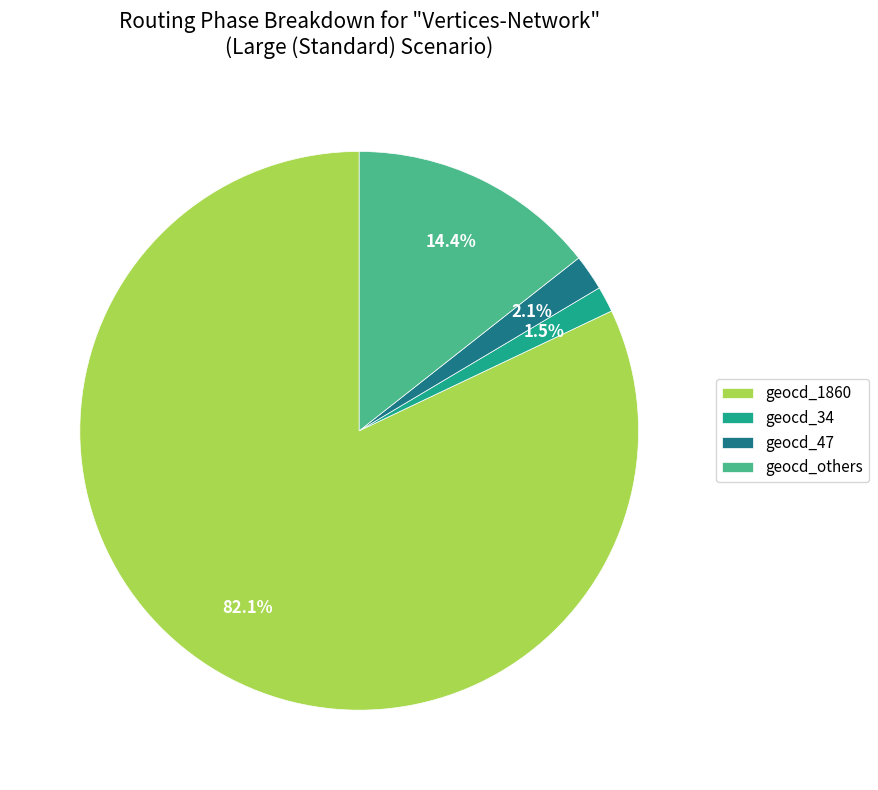

Is the sum of geocd_34 and geocd_others greater than half?

No